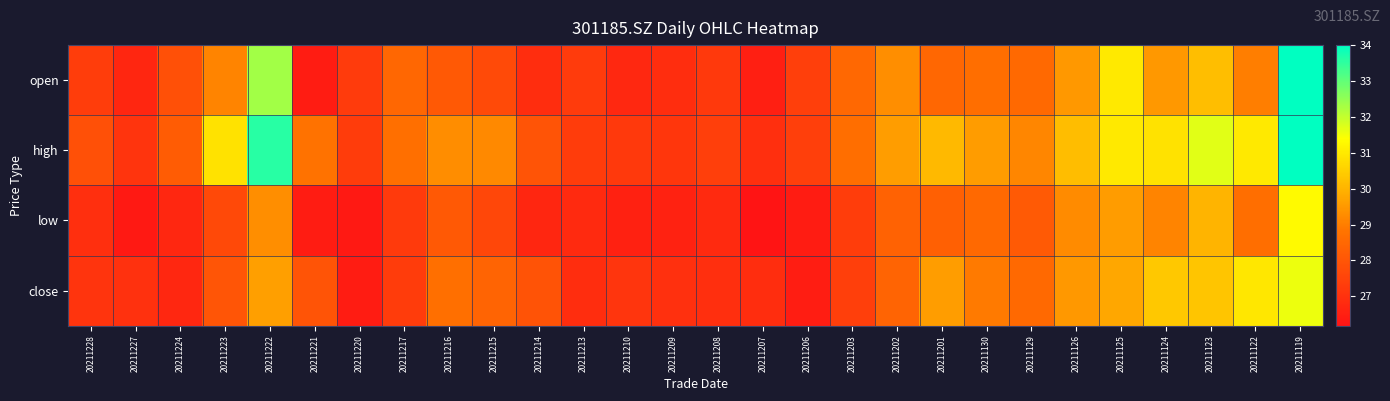

What is the maximum value shown in the chart?

34.0